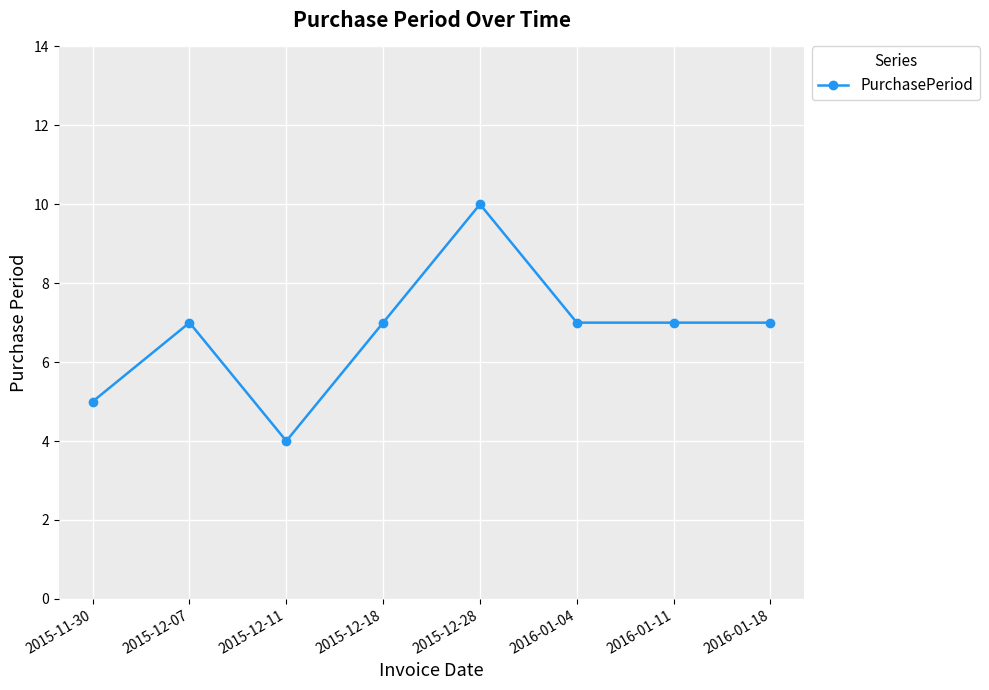

Count the number of data series in this chart.

1